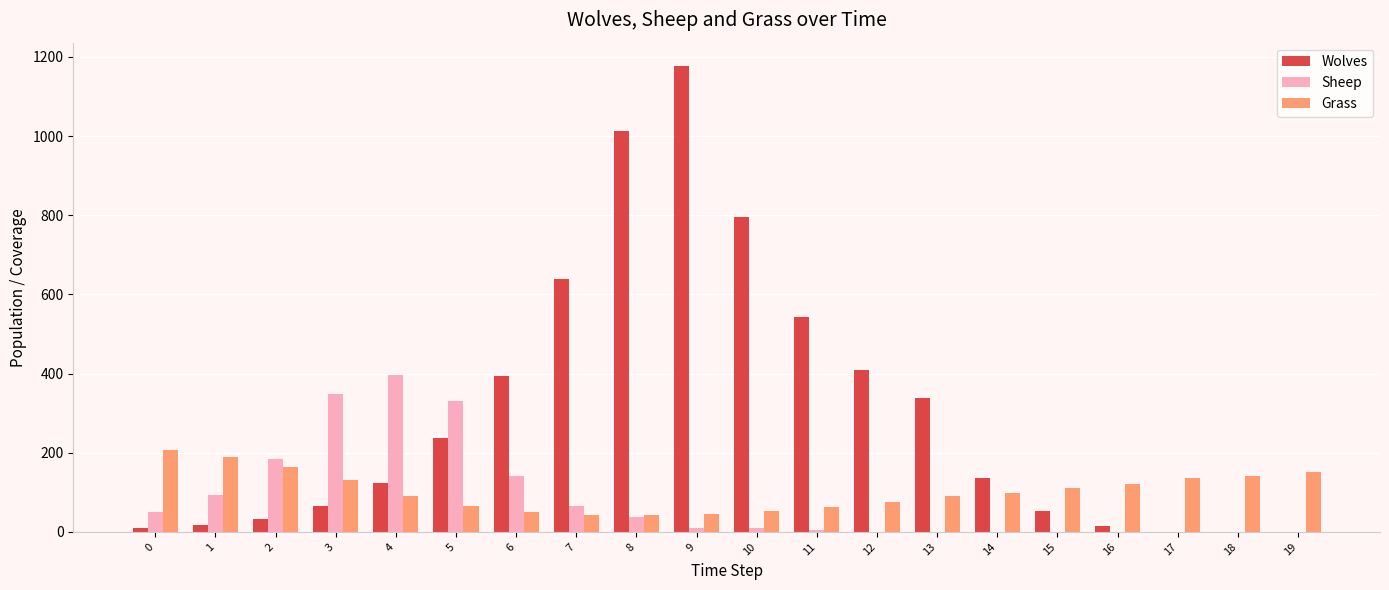

Which series changed the most between 12 and 18?

Wolves